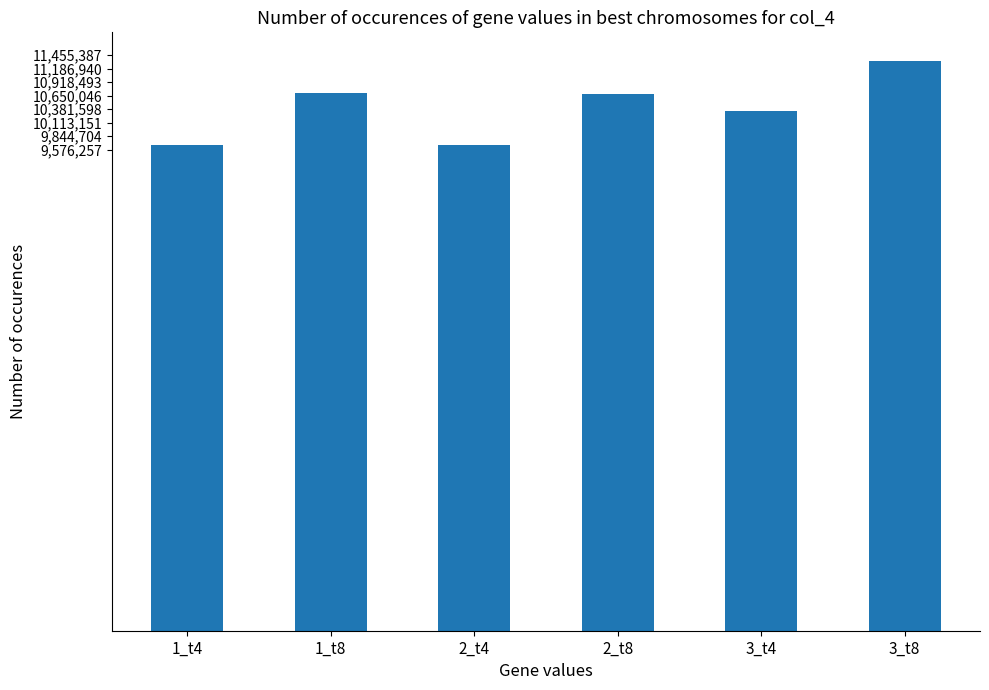

What is the greatest value displayed?

11341968